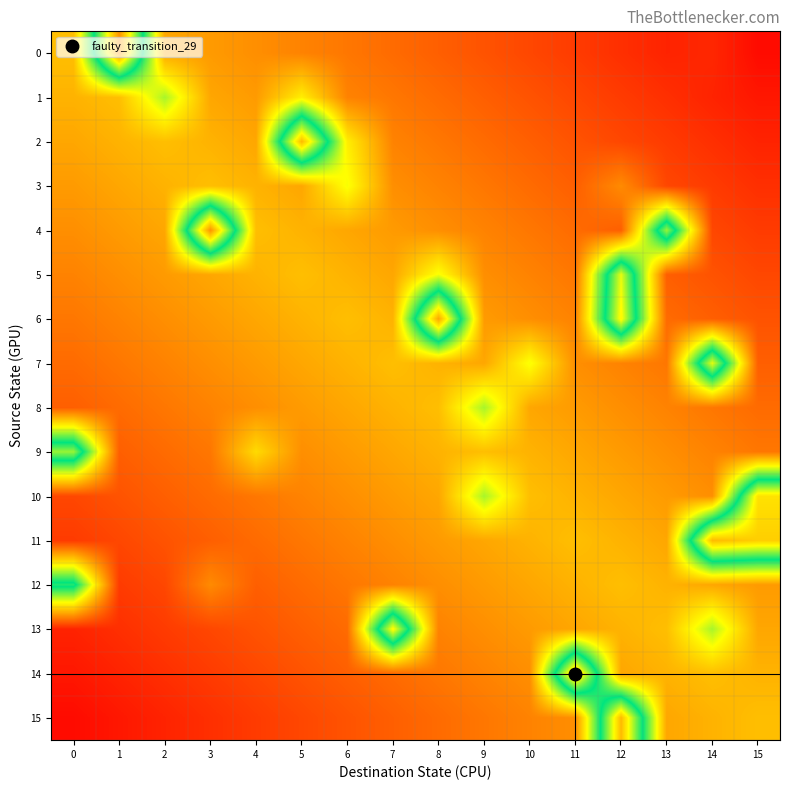

Which has a higher value, 4 or 14?

4